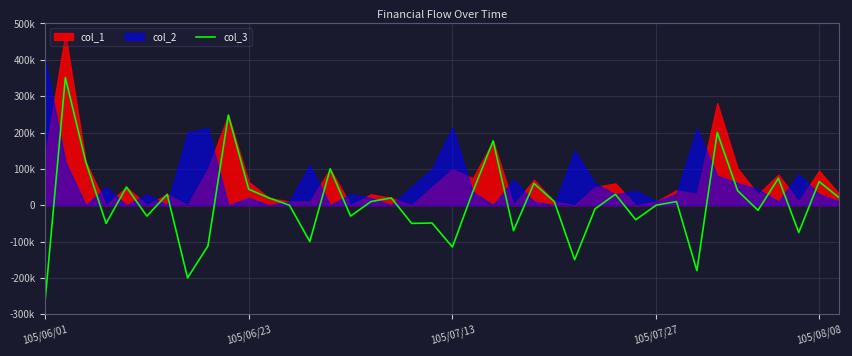

What is the approximate value at 34, to the nearest 50?

40000